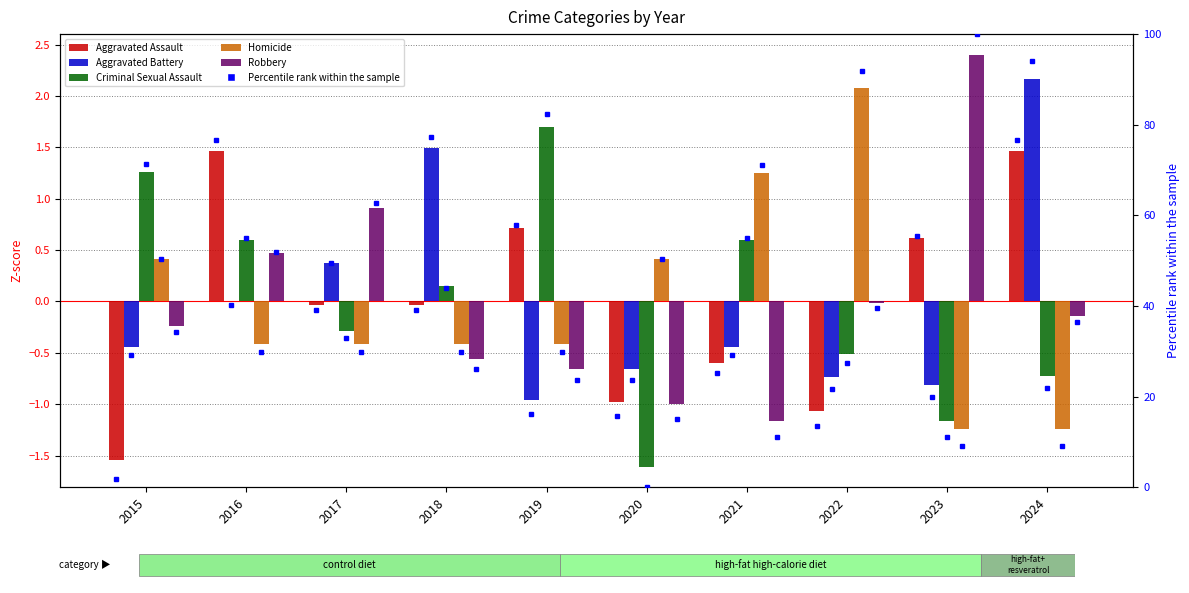

Which series has the largest total across all categories?

Homicide